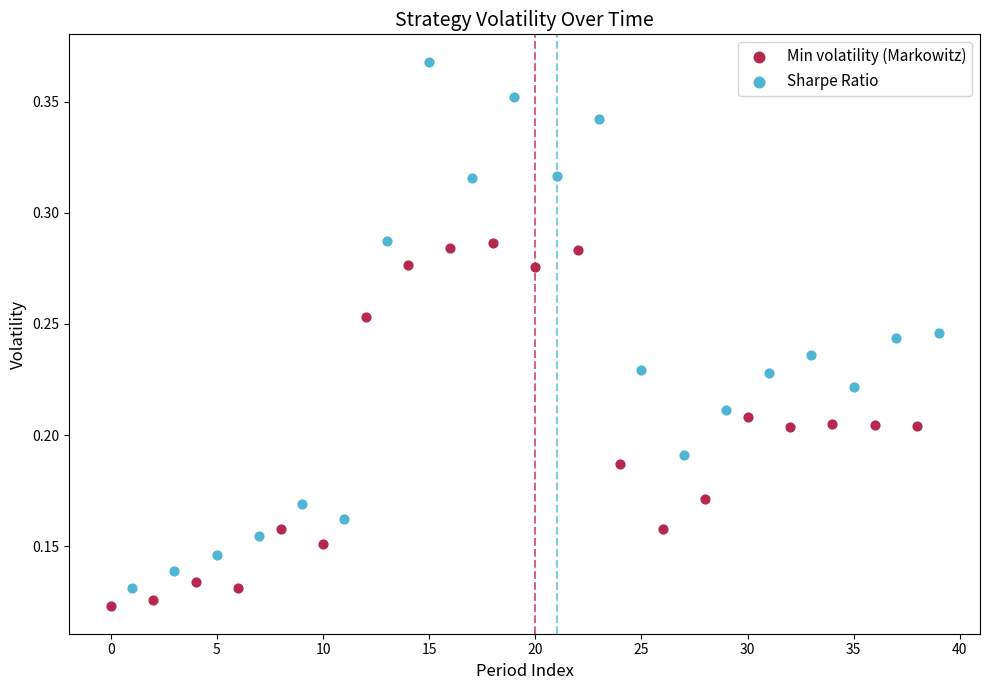

Which series has the widest spread of Y values?

Sharpe Ratio